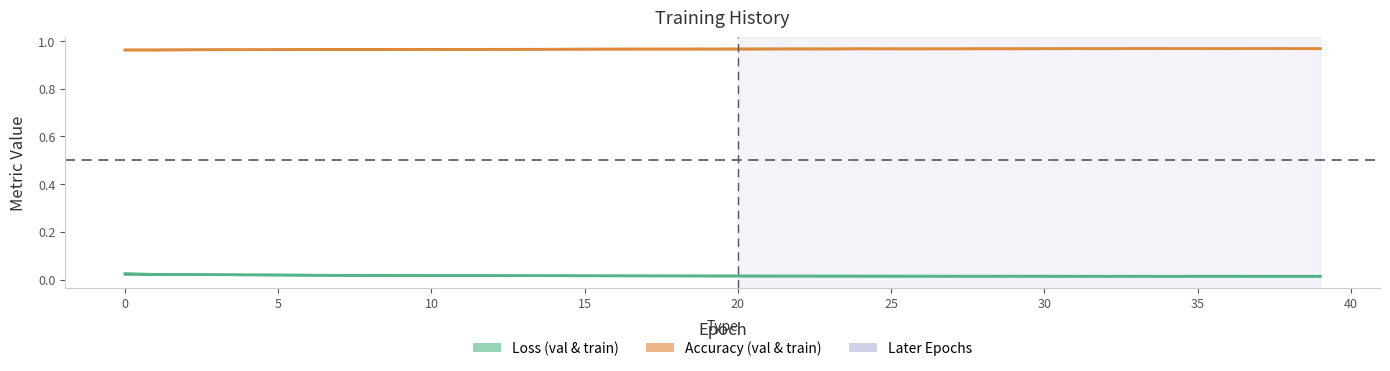

At how many categories does at least one series exceed 0?

40